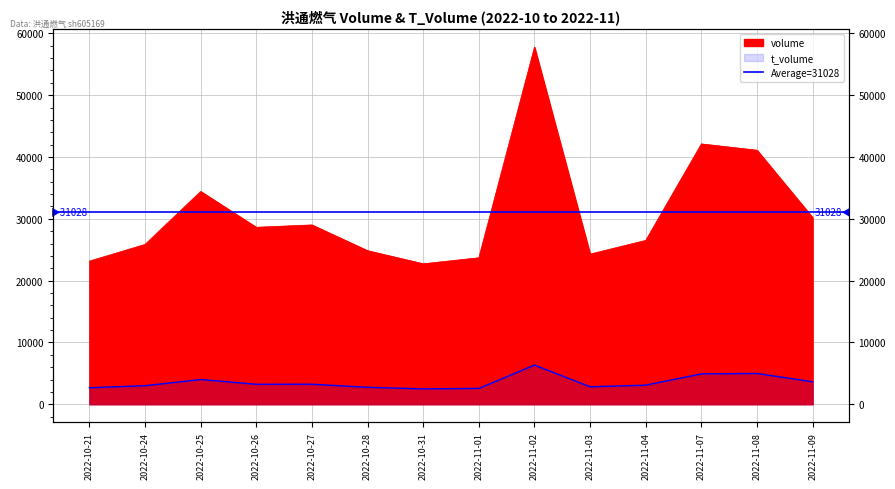

What is the total value across all series at 2022-10-27?

32262